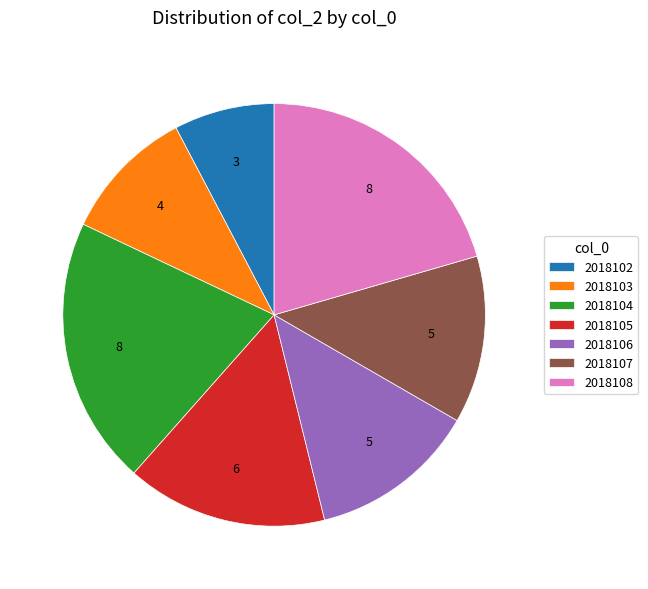

Between 2018105 and 2018106, which is larger?

2018105